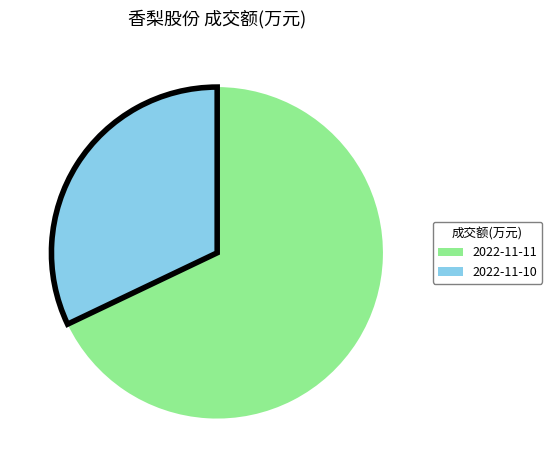

Approximately how many times larger is the value at 2022-11-11 compared to 2022-11-10?

2.1